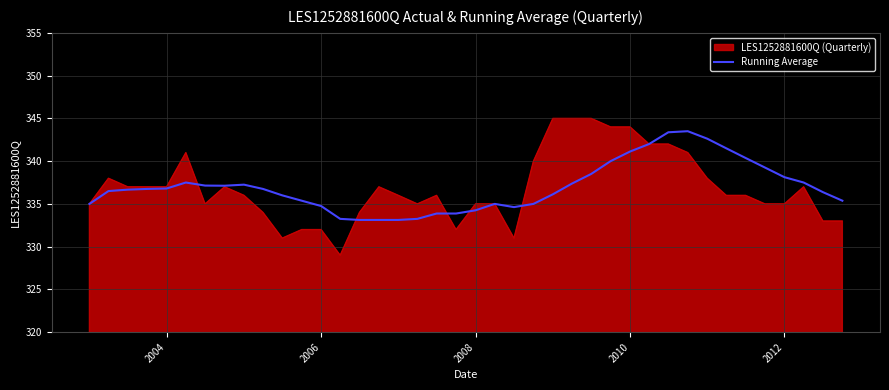

Rank the series by their maximum value, from highest to lowest.

LES1252881600Q (Quarterly), Running Average